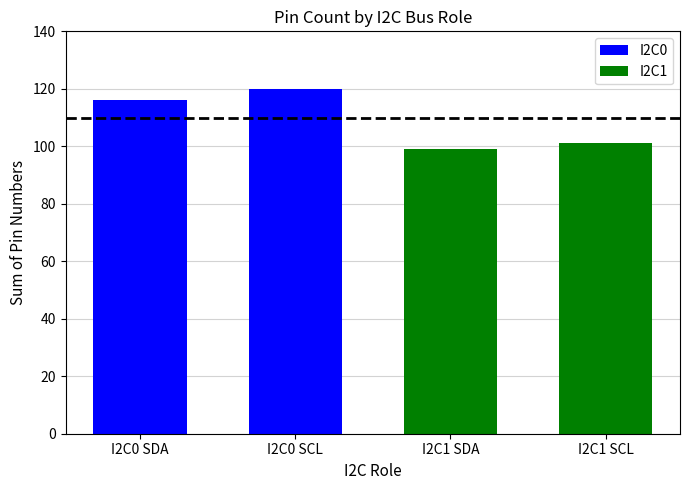

Is the value of I2C0 at I2C0 SCL greater than the value of I2C1 at I2C0 SCL?

Yes